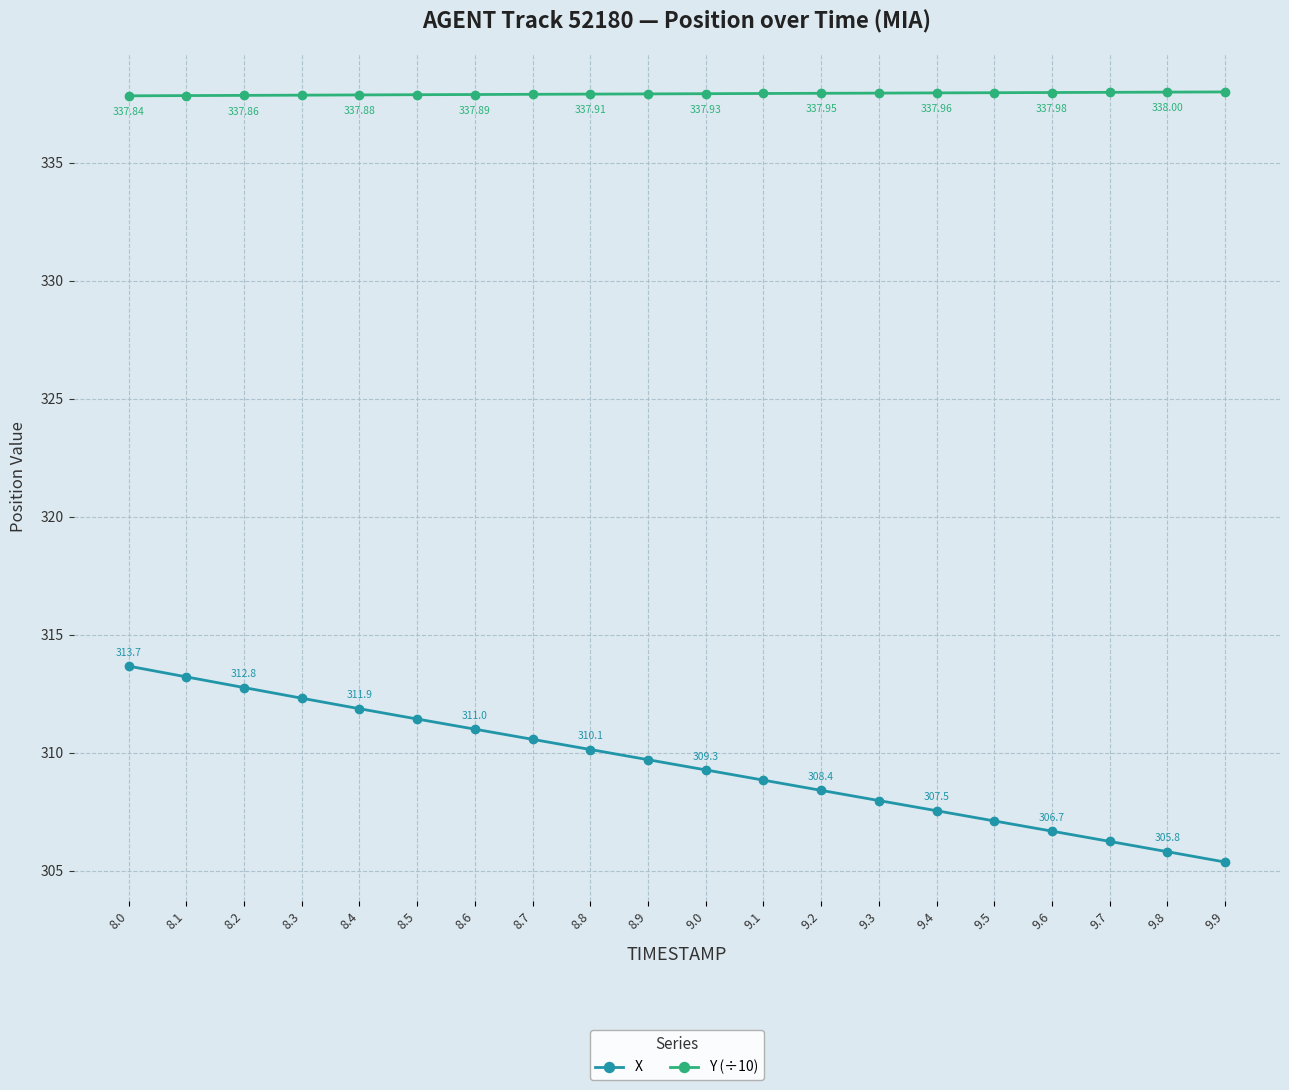

Rank the categories by X value from lowest to highest.

9.9, 9.8, 9.7, 9.6, 9.5, 9.4, 9.3, 9.2, 9.1, 9.0, 8.9, 8.8, 8.7, 8.6, 8.5, 8.4, 8.3, 8.2, 8.1, 8.0